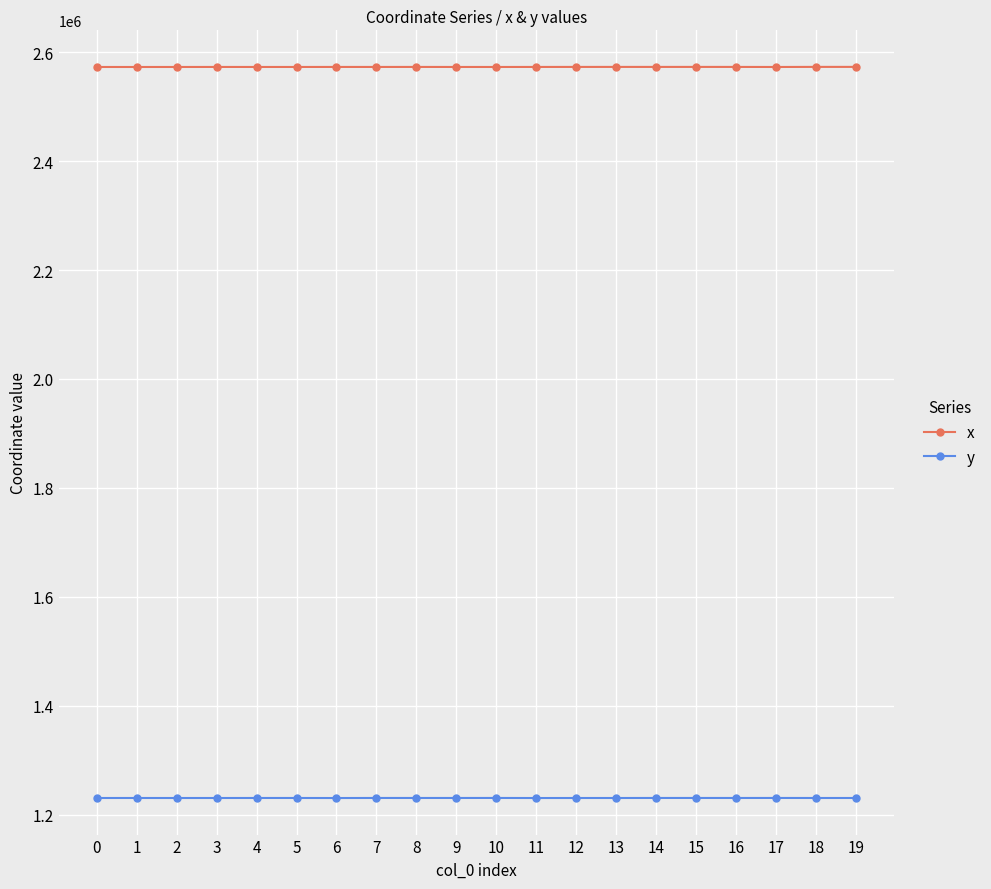

List the series in order of their overall mean, lowest first.

y, x